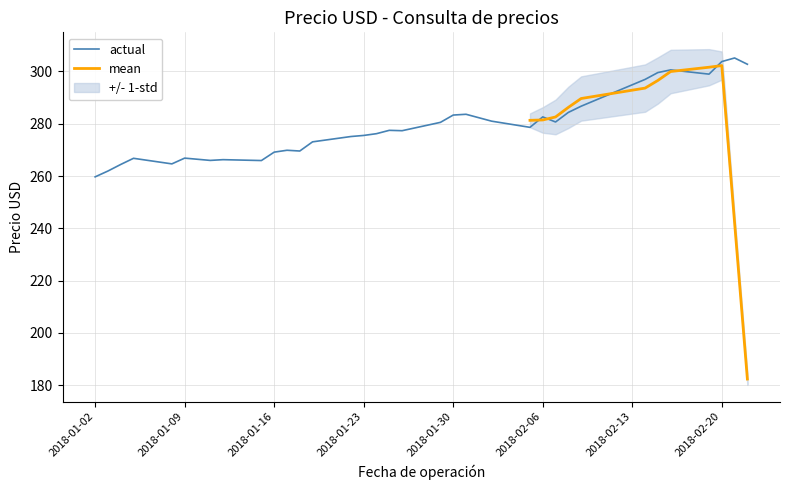

What is the highest value of the actual series?

305.2